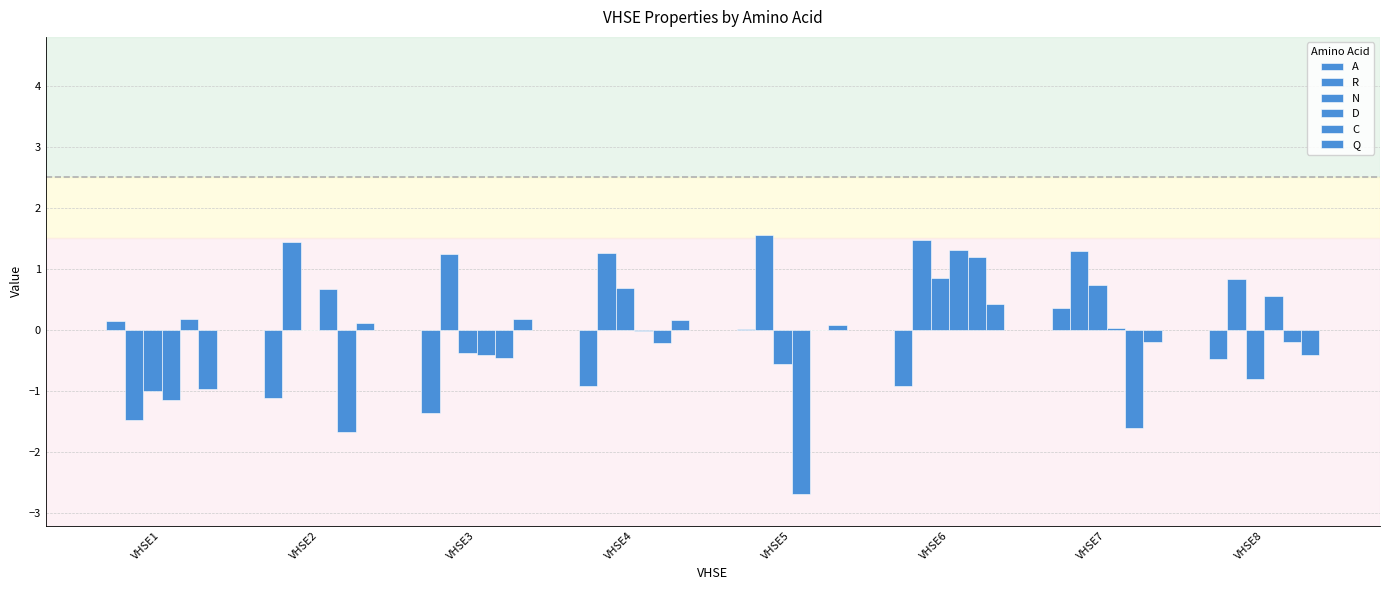

Between VHSE8 and VHSE1, which is larger?

VHSE1